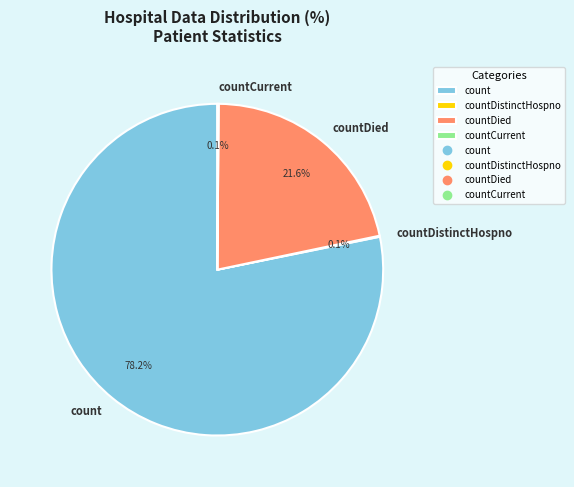

Does countDied account for over 50% of the chart?

No